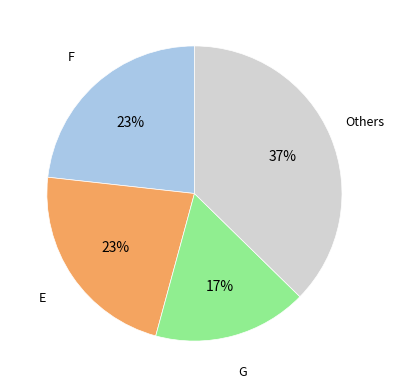

What is the smallest slice in the pie chart?

G